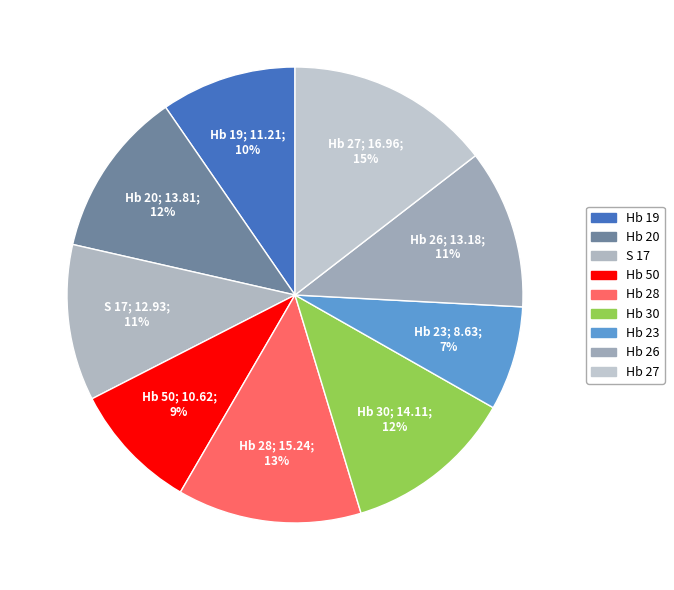

Count the number of slices in the pie.

9